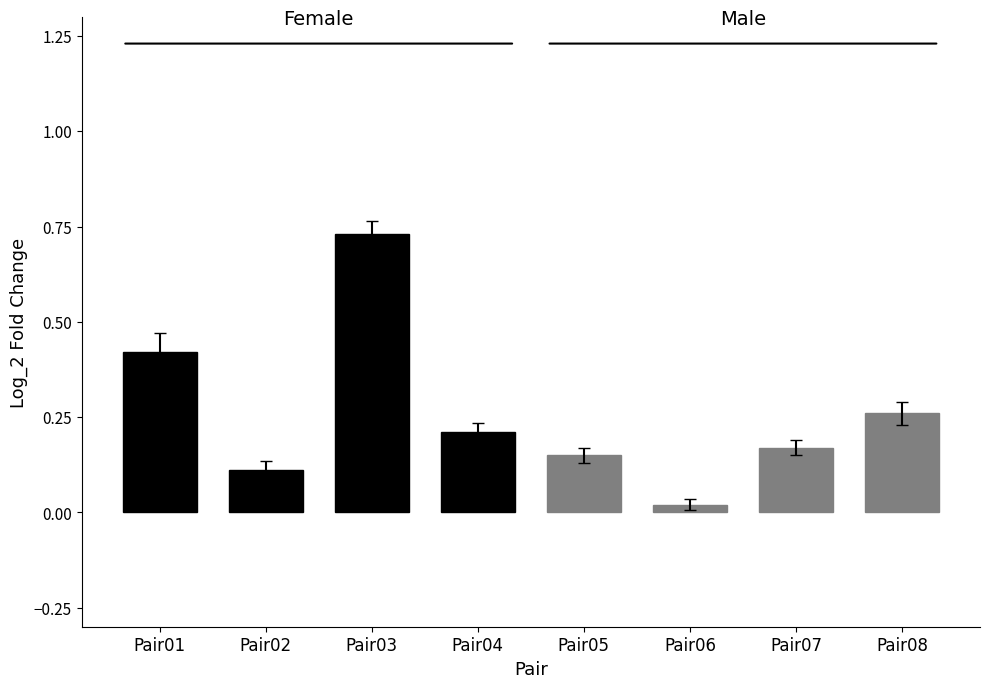

Reading left to right, list all the values displayed in this chart.

Female: Pair01=0.4	Pair02=0.1	Pair03=0.7	Pair04=0.2
Male: Pair01=0.1	Pair02=0.0	Pair03=0.2	Pair04=0.3